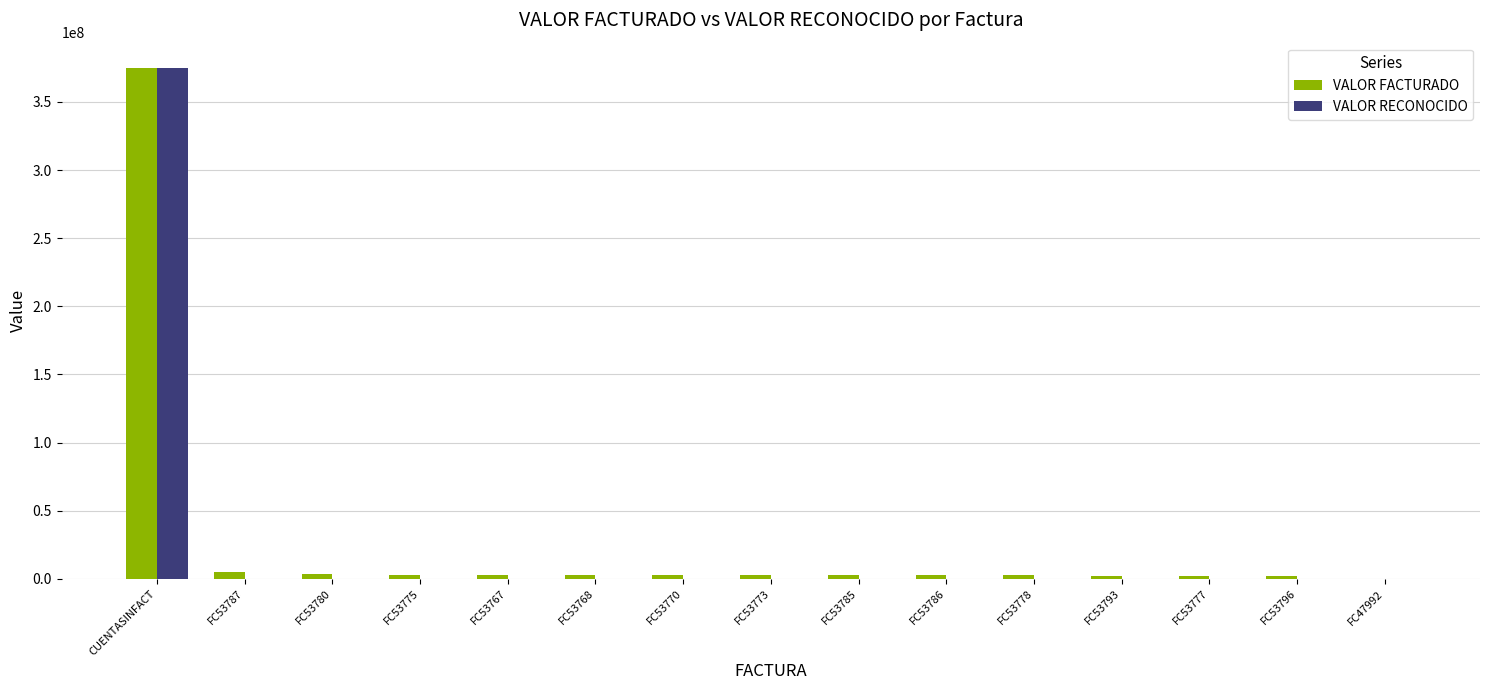

True or false: VALOR RECONOCIDO has a value of 374800834 at CUENTASINFACT.

True